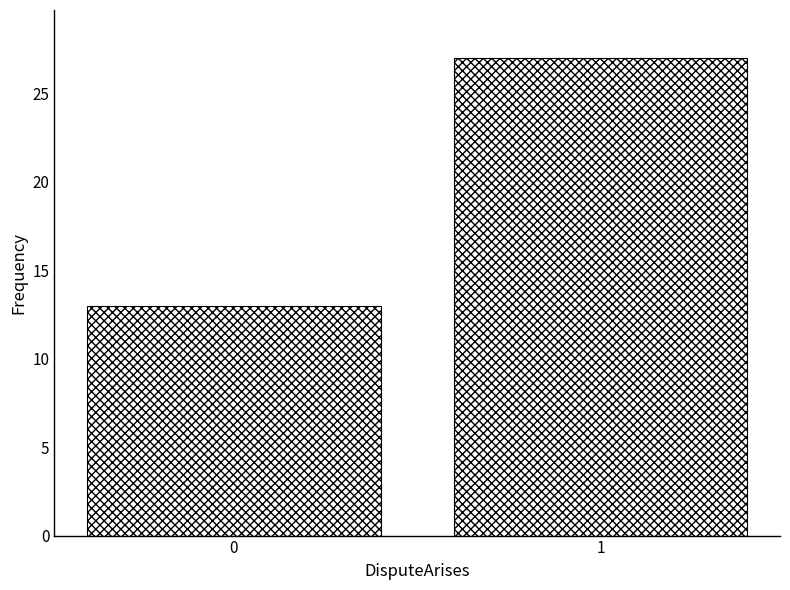

Reading left to right, what are all the values shown in this chart?

0=13	1=27